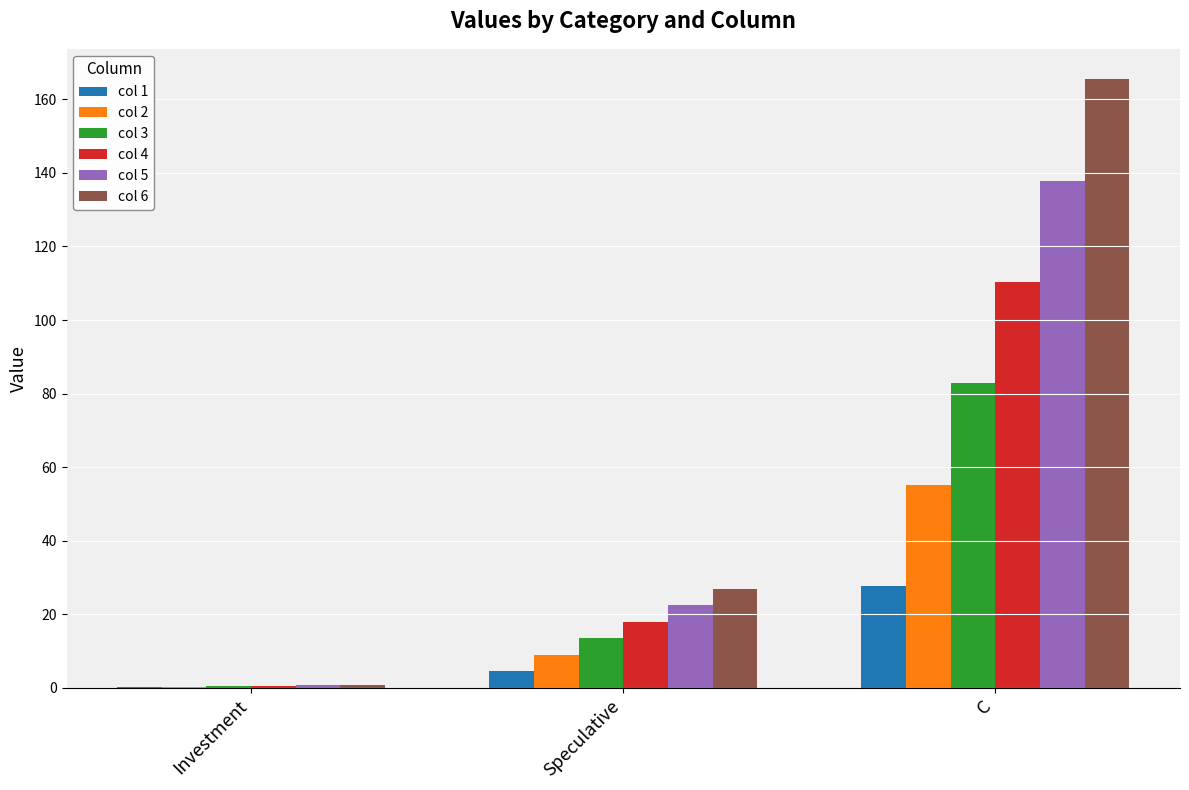

True or false: col 4 has a value of 29.0 at Speculative.

False